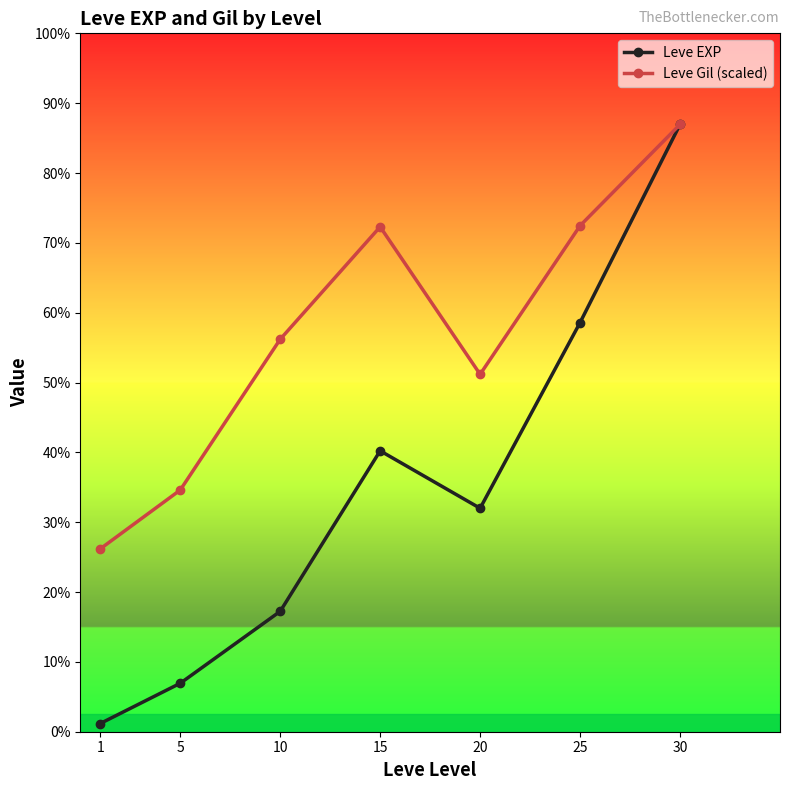

The value of Leve EXP at 30 is 37715.0. True or false?

True